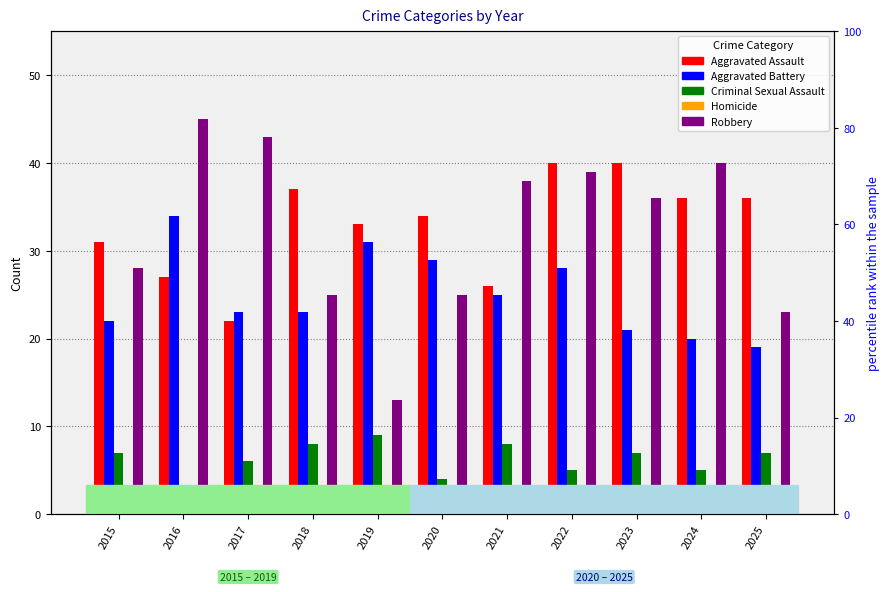

Is the value of Aggravated Assault at 2022 greater than the value of Homicide at 2020?

Yes